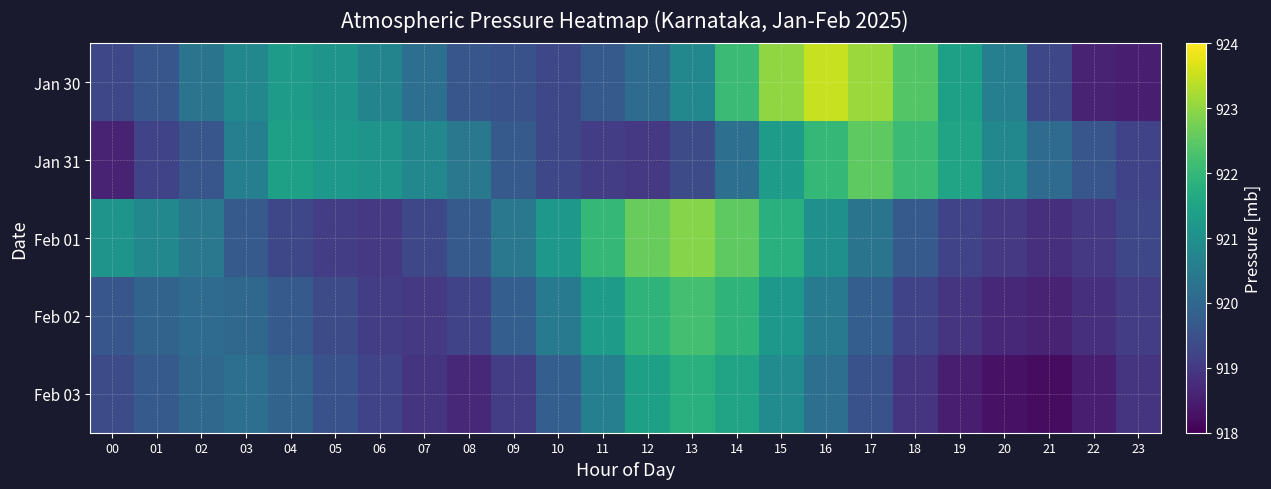

Which series has the largest total across all categories?

Jan 30